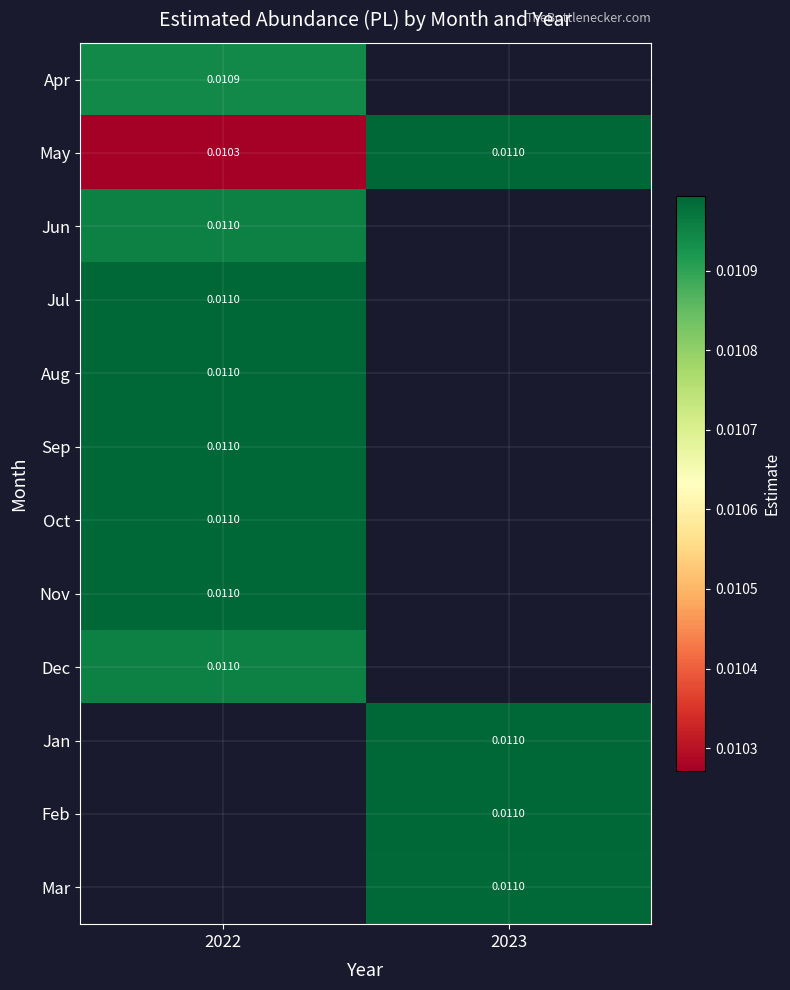

Between 2022 and 2023, which series saw the biggest shift?

May